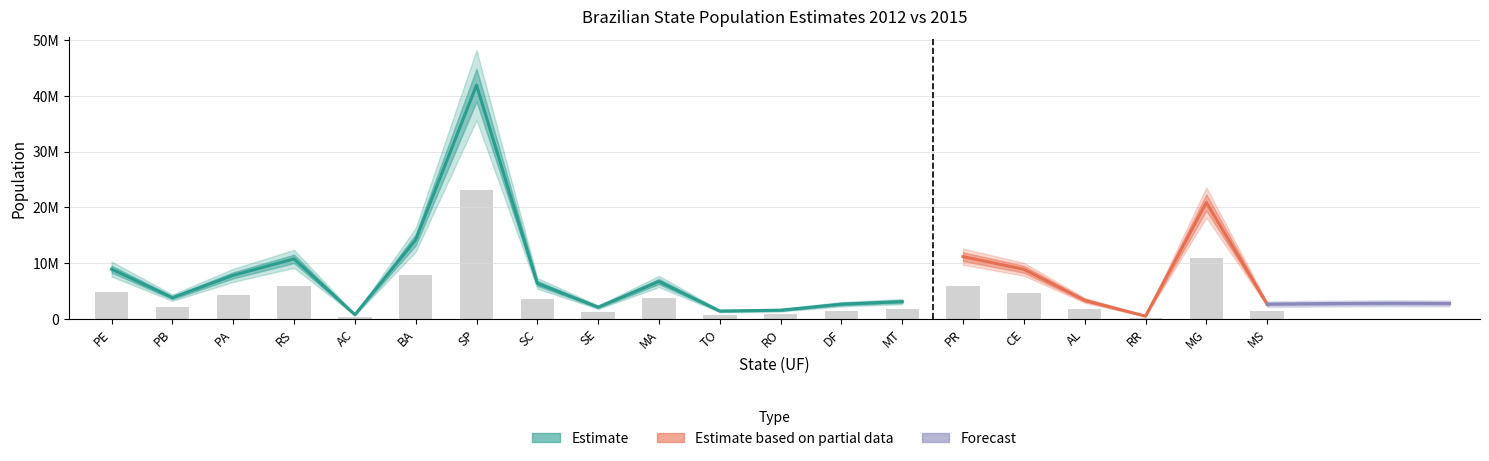

At which category does the chart reach its peak across all series?

SP